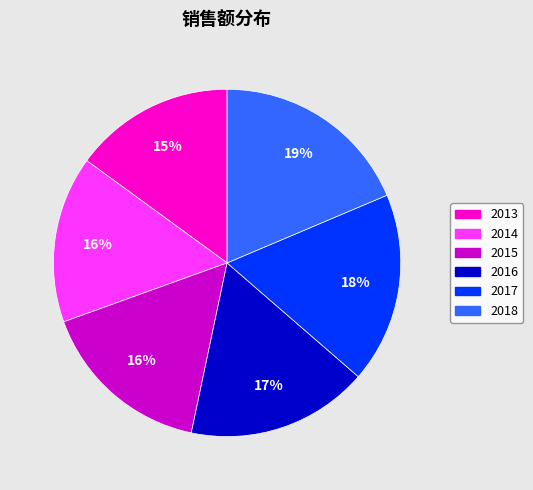

How many slices are in this pie chart?

6